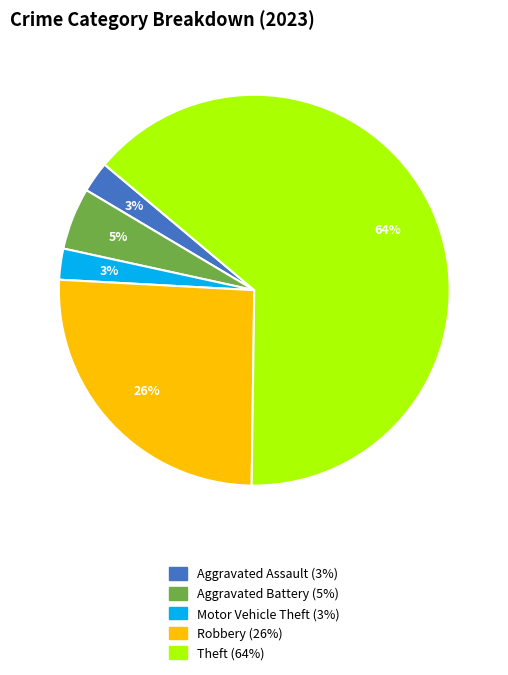

Is there a majority slice in this chart?

Yes